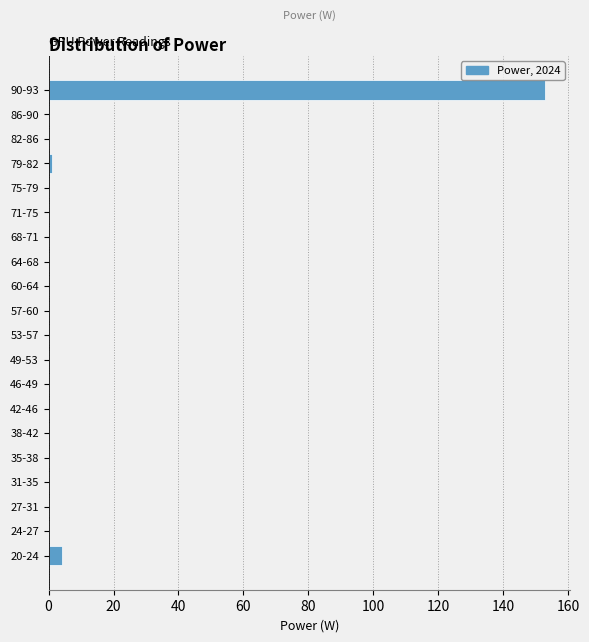

Reading bottom to top, extract all data points from this chart.

20-24=4	24-27=0	27-31=0	31-35=0	35-38=0	38-42=0	42-46=0	46-49=0	49-53=0	53-57=0	57-60=0	60-64=0	64-68=0	68-71=0	71-75=0	75-79=0	79-82=1	82-86=0	86-90=0	90-93=153